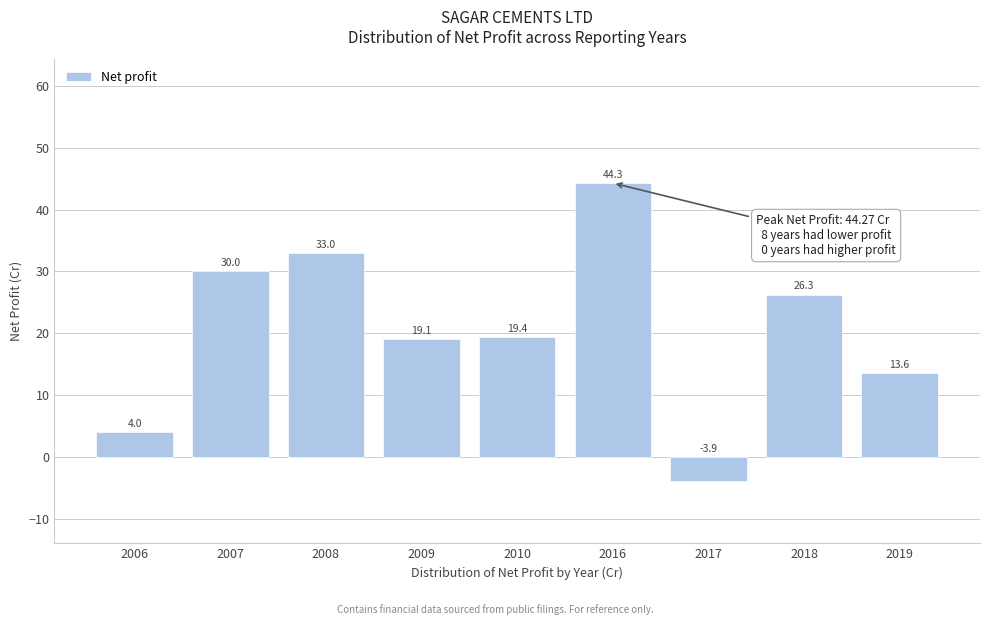

What is the difference between the maximum and minimum values?

48.2